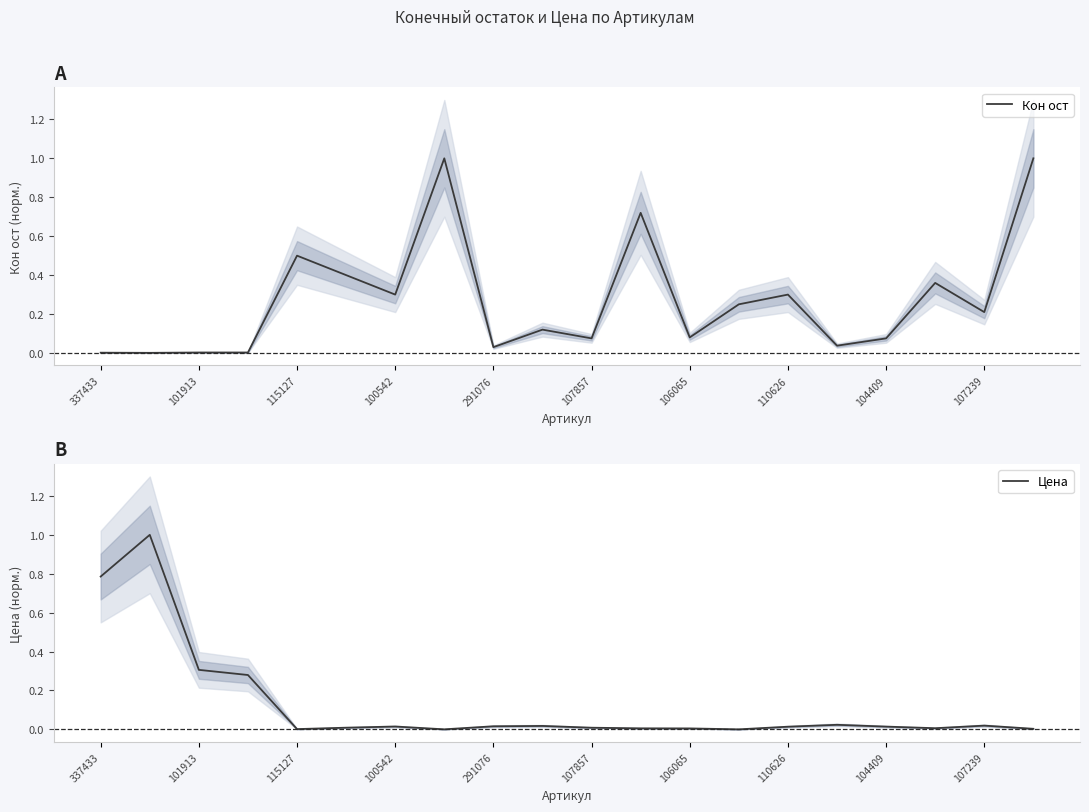

At how many categories does at least one series exceed 0?

20